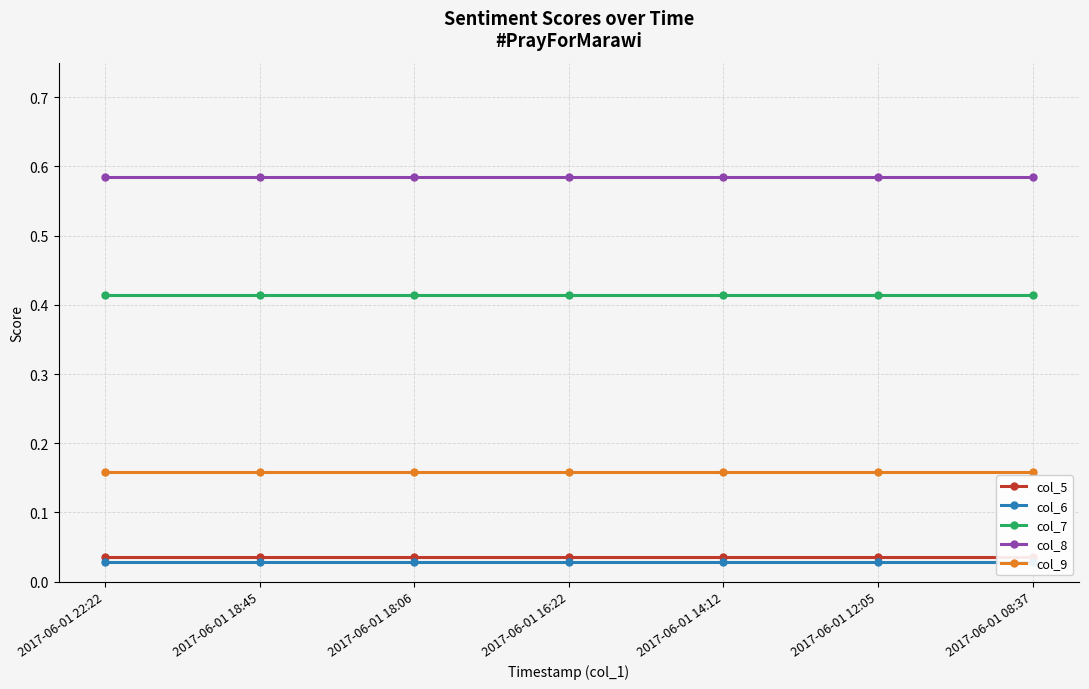

Which label corresponds to the largest value in the chart?

2017-06-01 22:22